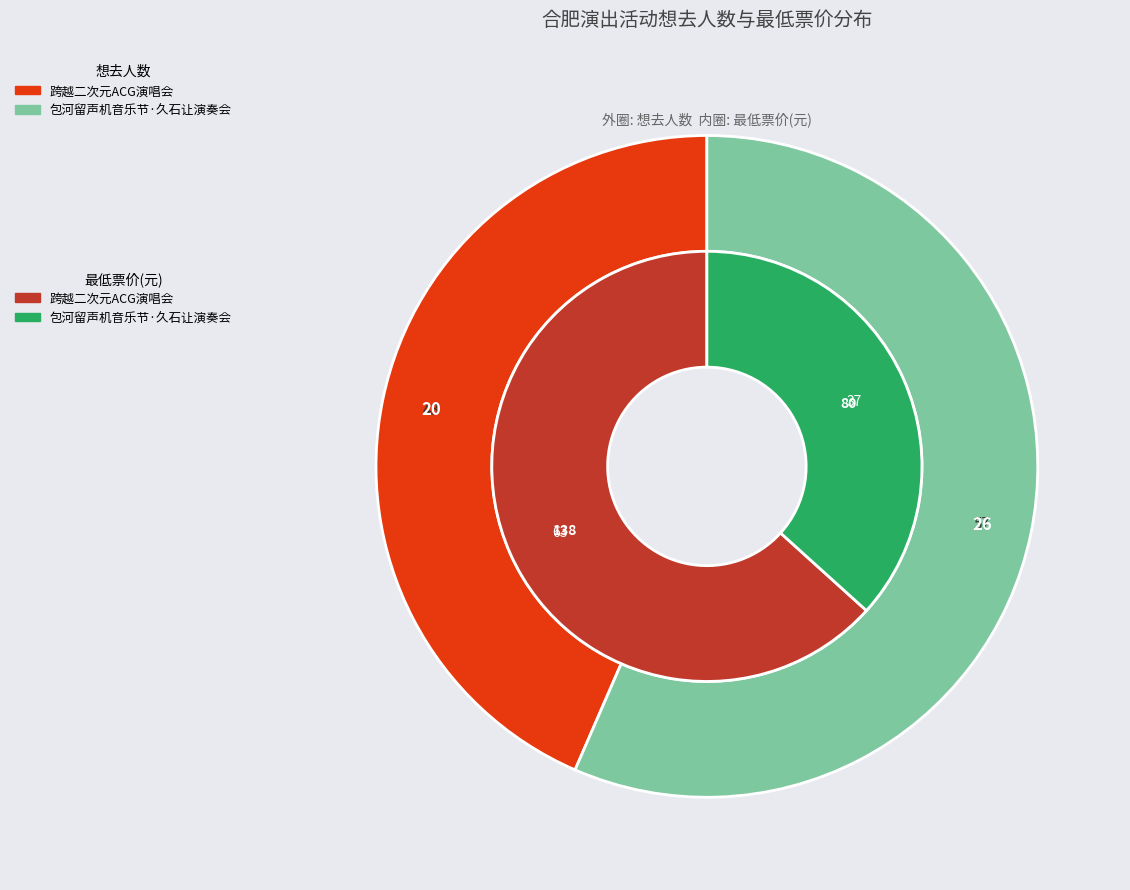

Is there any slice that represents more than half of the pie?

Yes